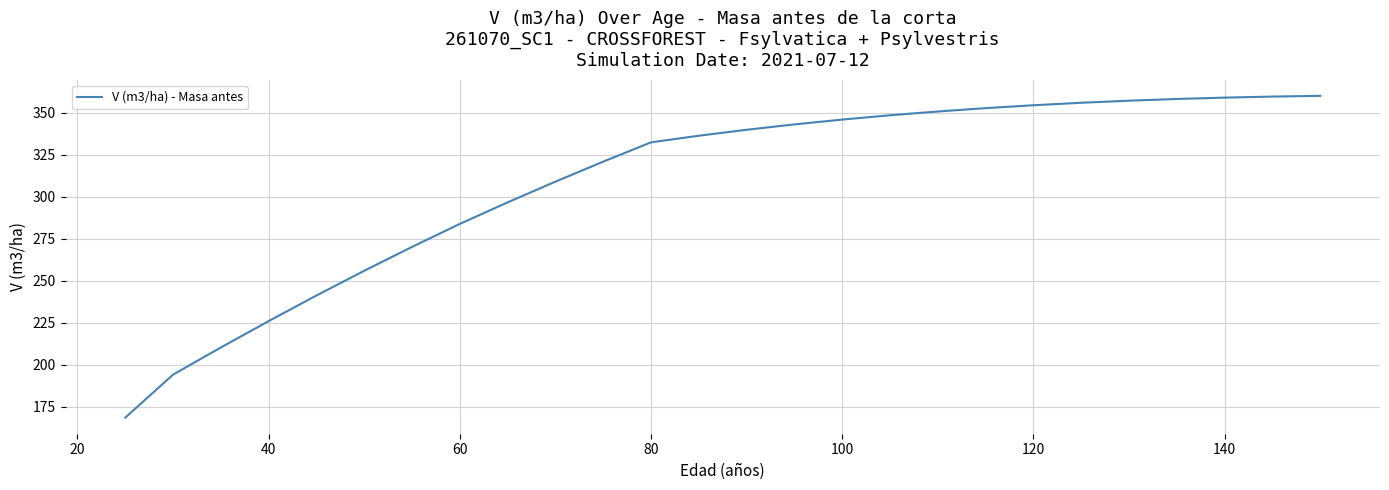

What is the difference between the maximum and minimum values?

191.7